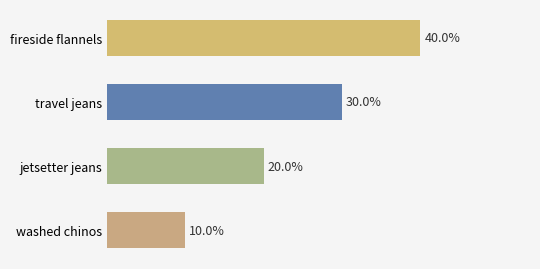

Are the bars horizontal?

Yes